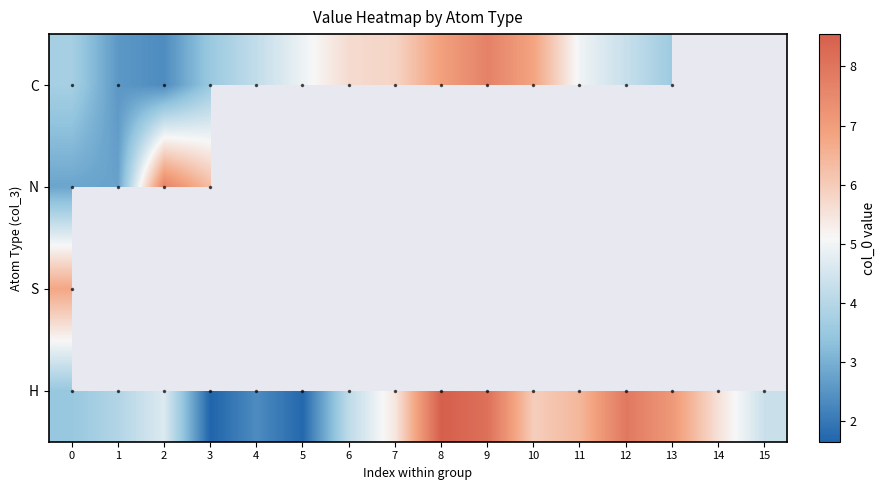

Rank the series by their maximum value, from lowest to highest.

S, N, C, H